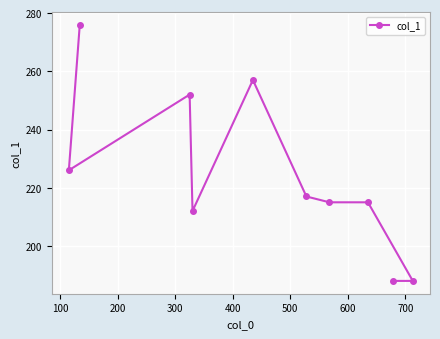

Count the number of data series in this chart.

1